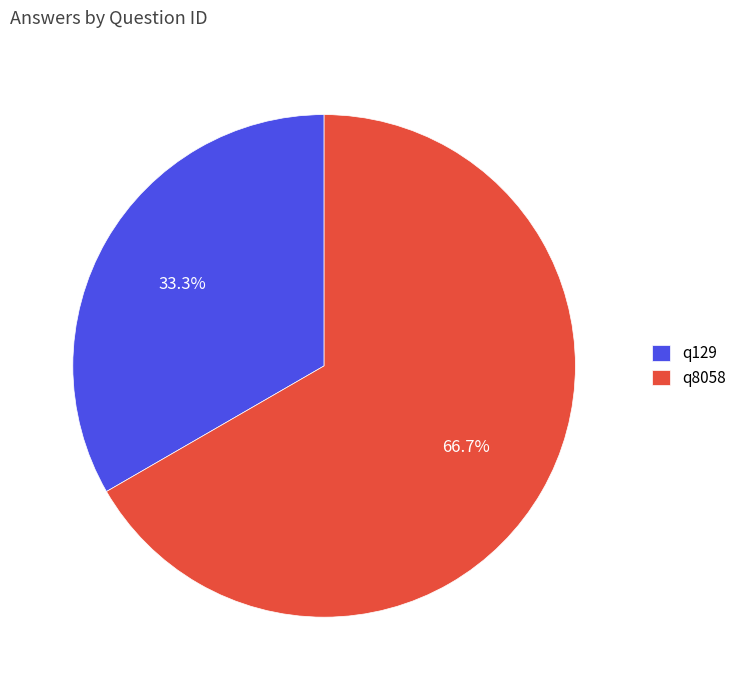

To the nearest percent, what is the average slice percentage?

50%